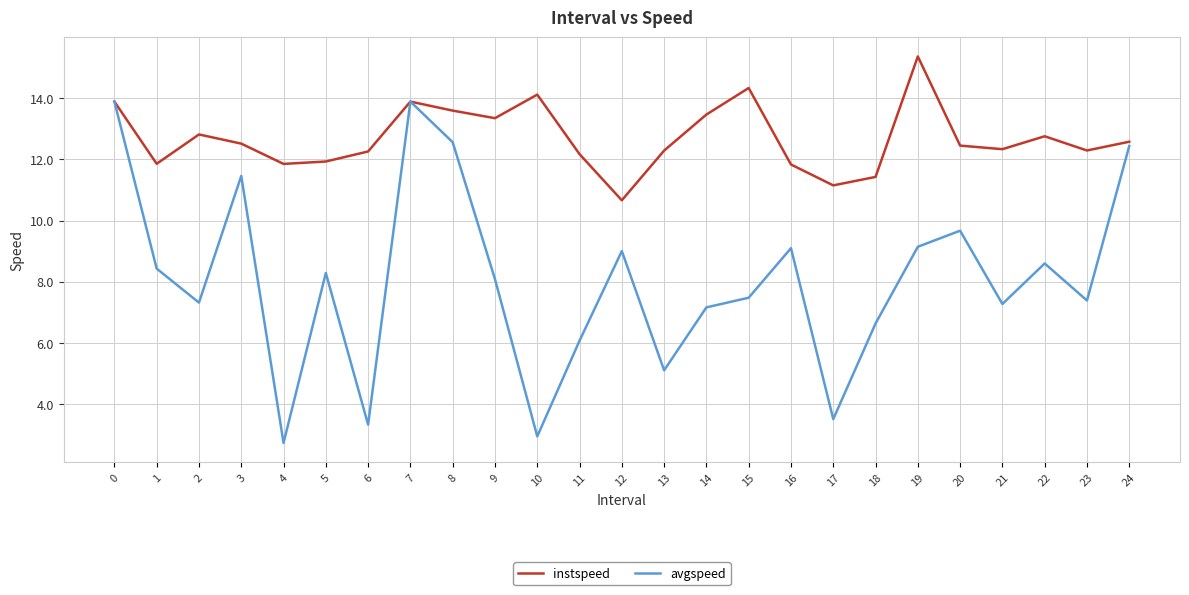

How many interior local valleys does the instspeed series have?

7